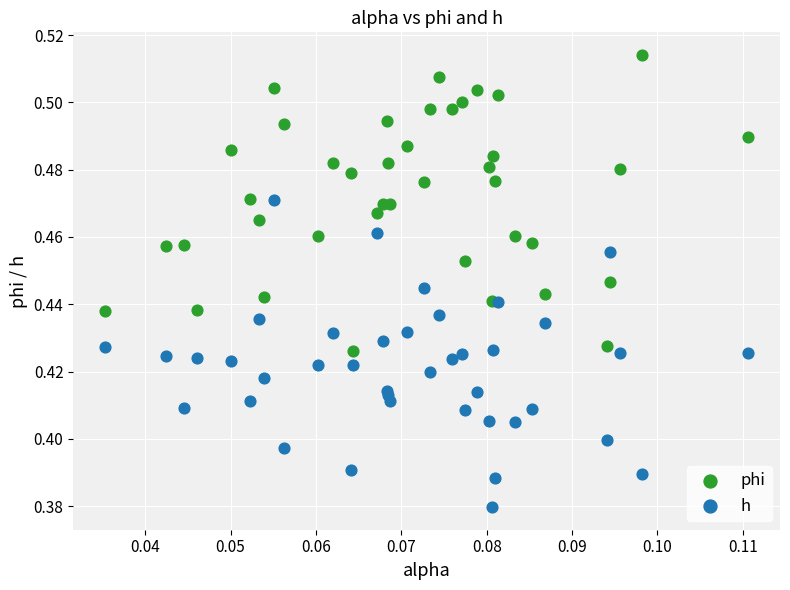

Which series reaches the maximum Y coordinate?

phi